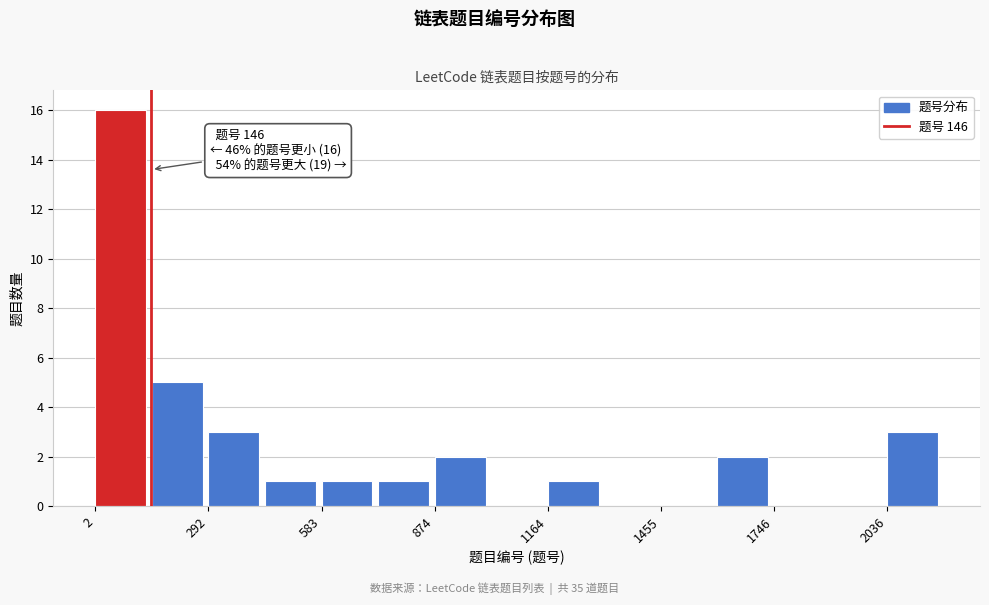

Around what value on the x-axis is the tallest bar? Give the approximate position of its centre, as read against the axis.

50